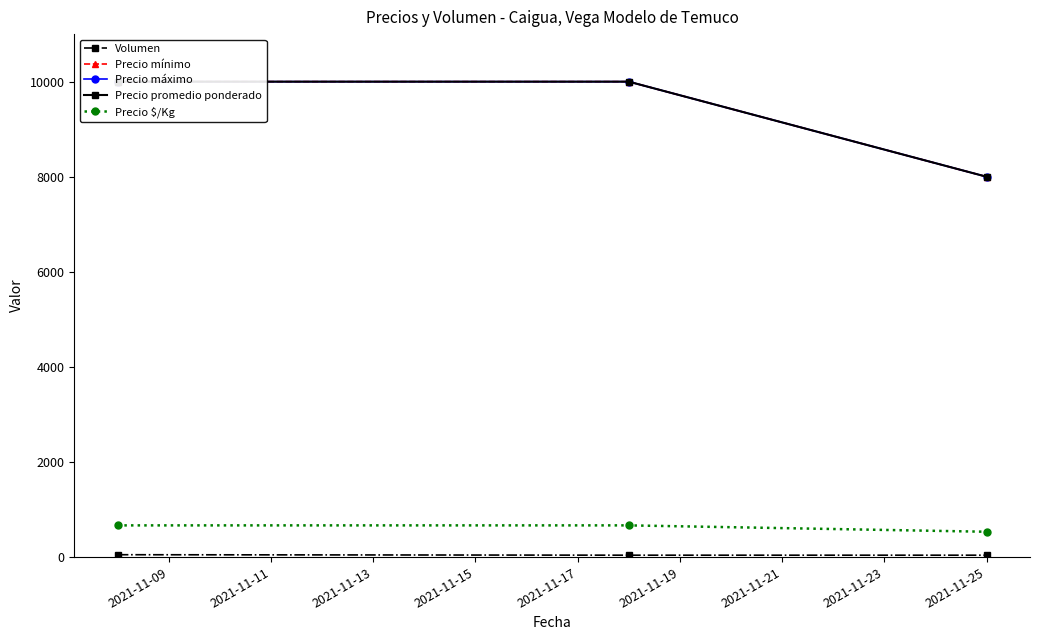

What is the value of the Precio promedio ponderado point at the 3rd from the left?

8000